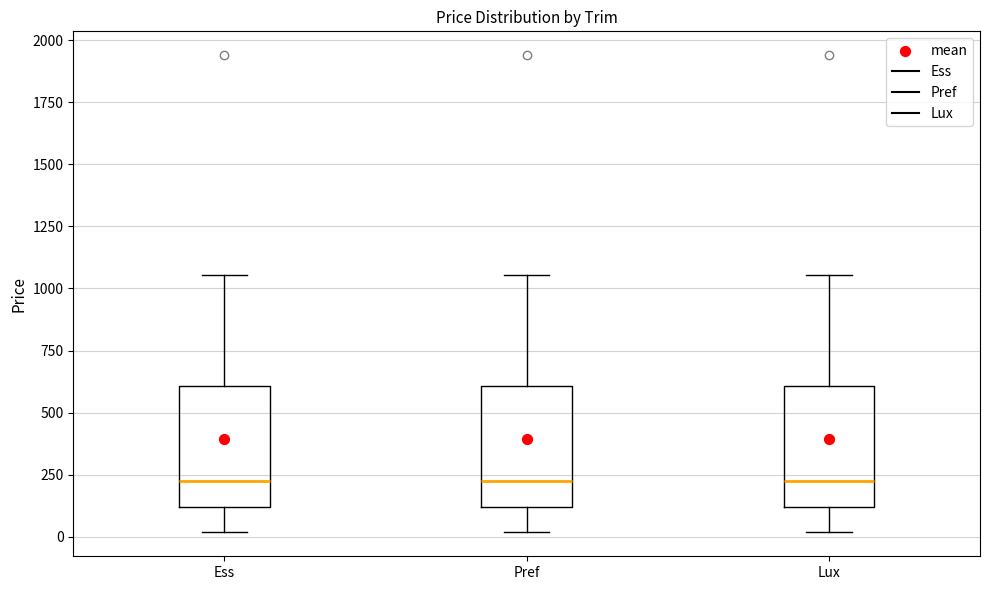

Where does the lower whisker of the box for Lux end on the y-axis? The values are not printed on the chart, so give them approximately, as read against the axis.

0